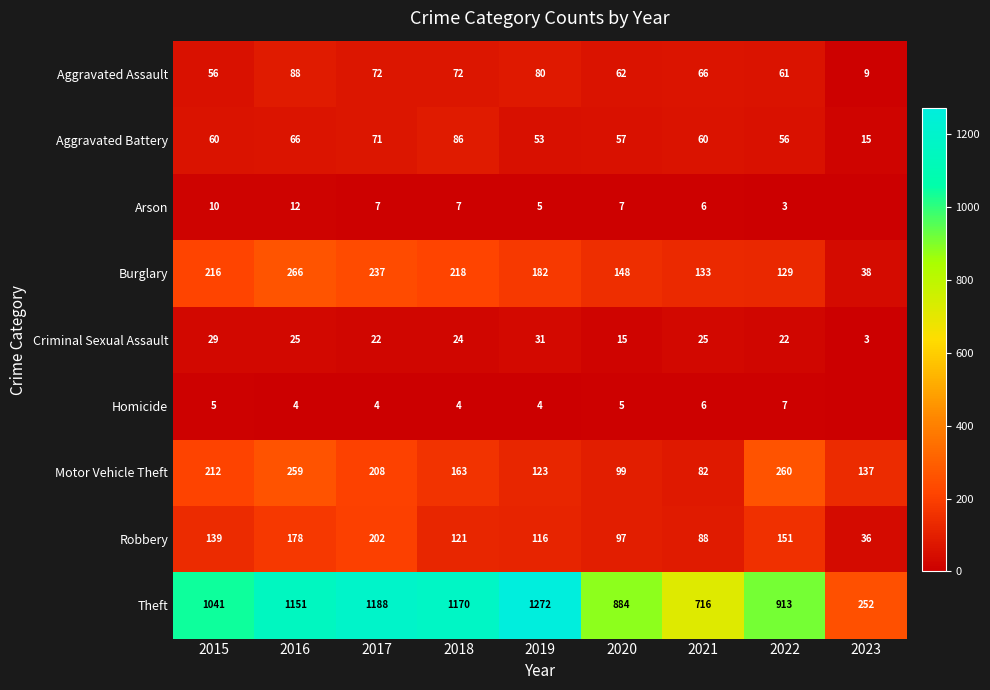

Read the Theft value at 2020.

884